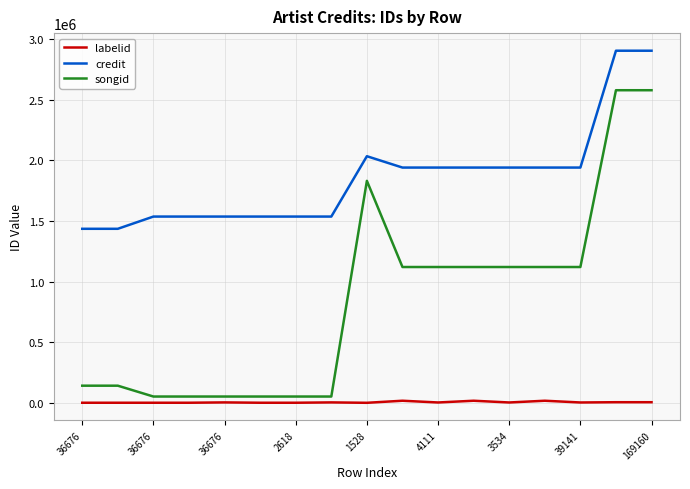

Does the chart display data point markers on the line(s)?

No